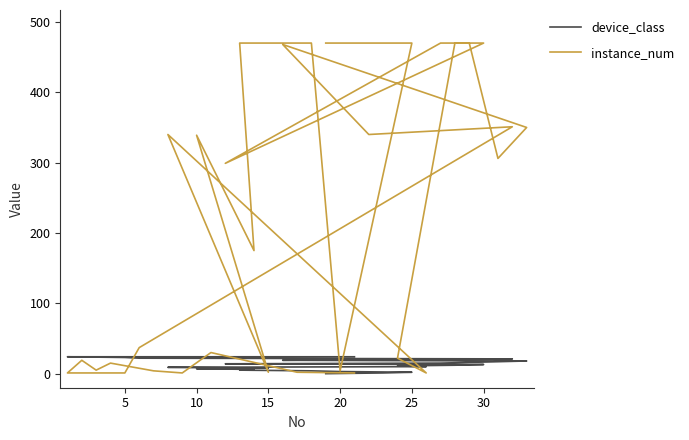

How many distinct data groups are displayed?

2